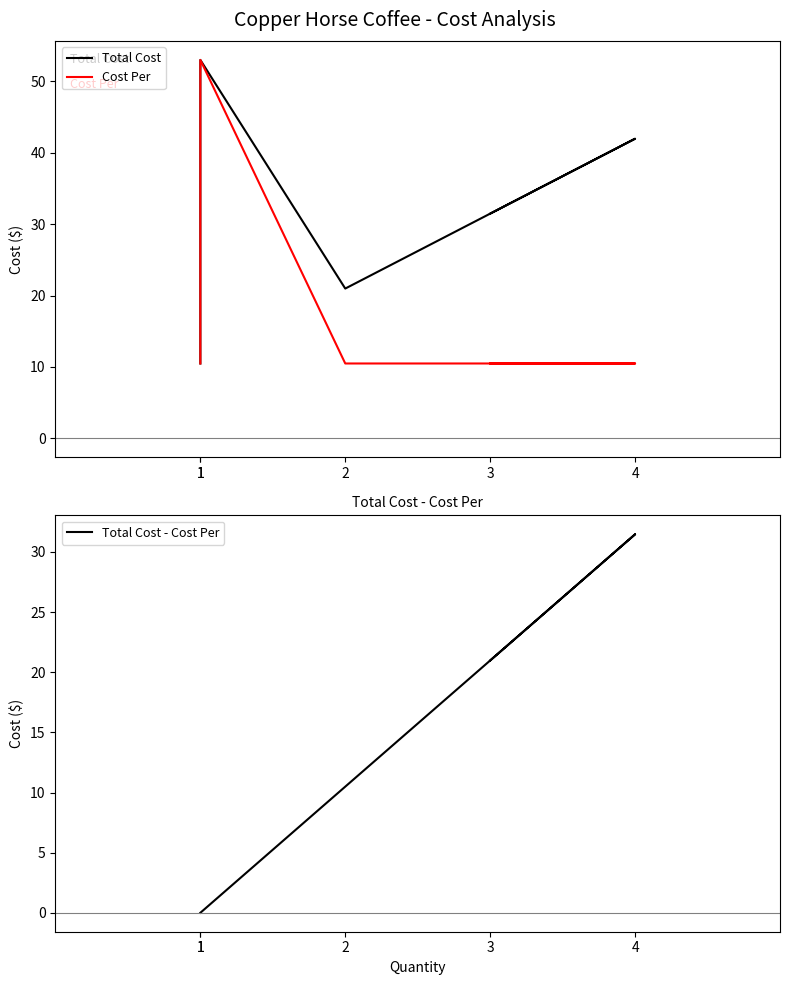

What is the difference between the Total Cost values at 2 and 4?

21.0